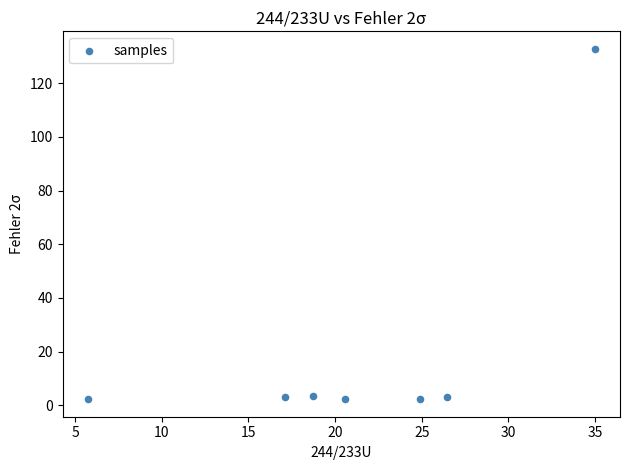

What is the range of Y values (max minus min)?

130.4